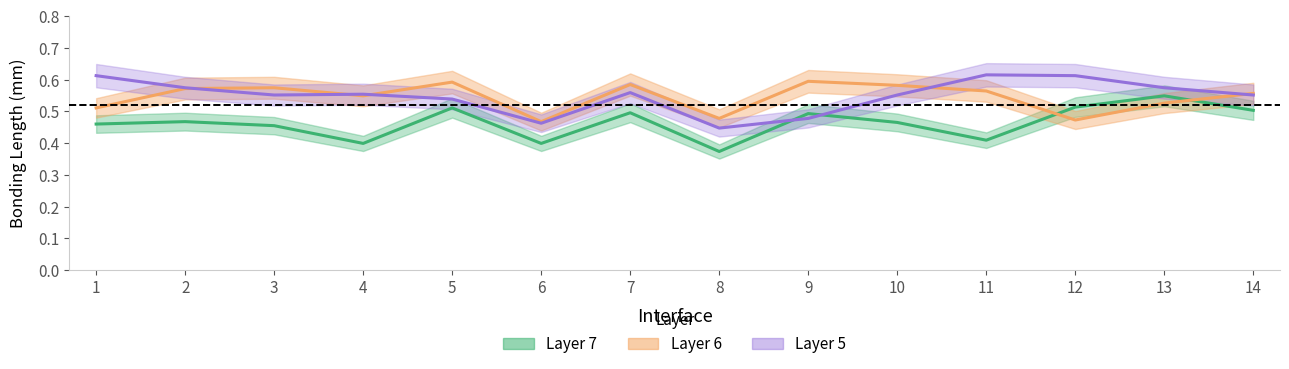

What is the sum of the Layer 6 mean values at 5 and 11?

1.2